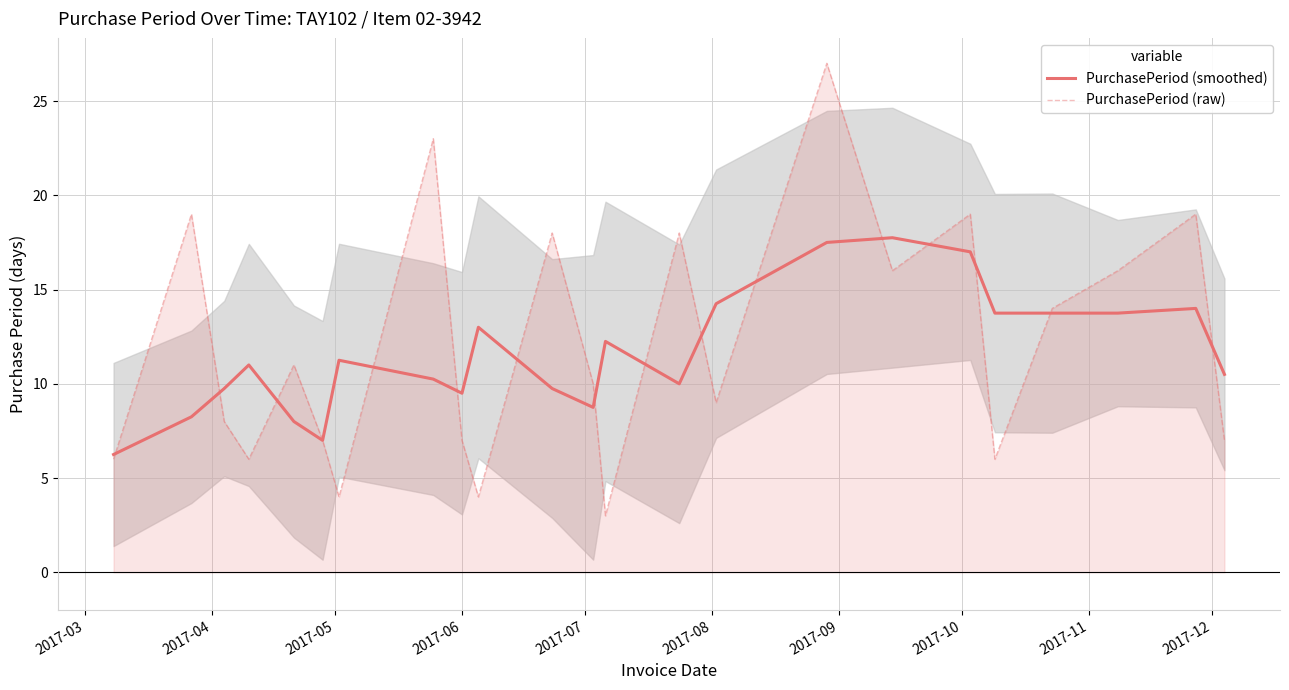

Reading left to right, extract all data points from this chart.

PurchasePeriod (smoothed): 6.2	8.2	9.8	11.0	8.0	7.0	11.2	10.2	9.5	13.0	9.8	8.8	12.2	10.0	14.2	17.5	17.8	17.0	13.8	13.8	13.8	14.0	10.5
PurchasePeriod (raw): 6.0	19.0	8.0	6.0	11.0	7.0	4.0	23.0	7.0	4.0	18.0	10.0	3.0	18.0	9.0	27.0	16.0	19.0	6.0	14.0	16.0	19.0	7.0